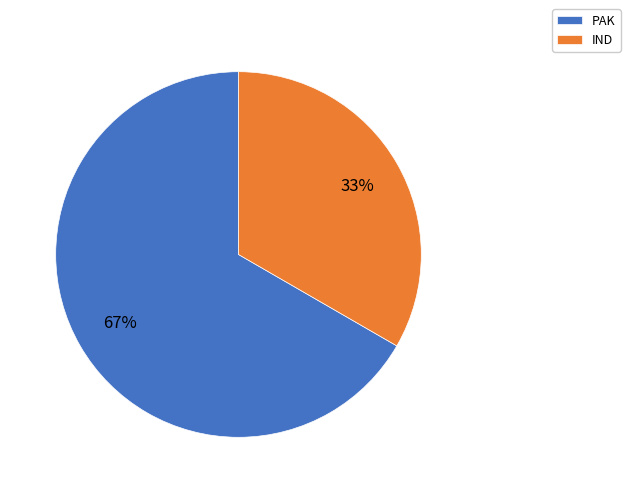

What percentage is the PAK slice, to the nearest percent?

67%